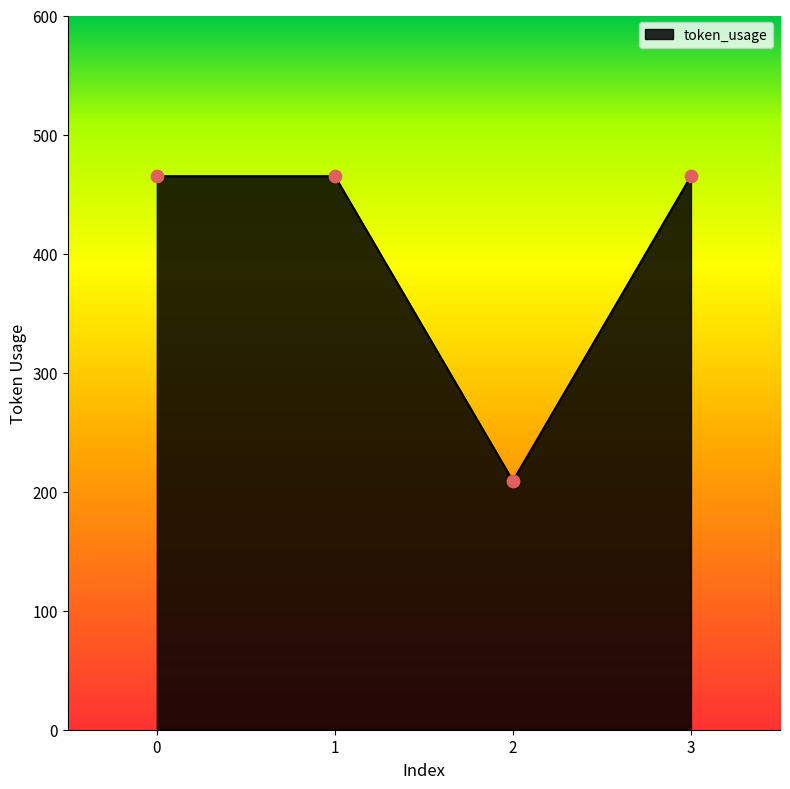

Approximately how many times larger is the value at 1 compared to 2?

2.2